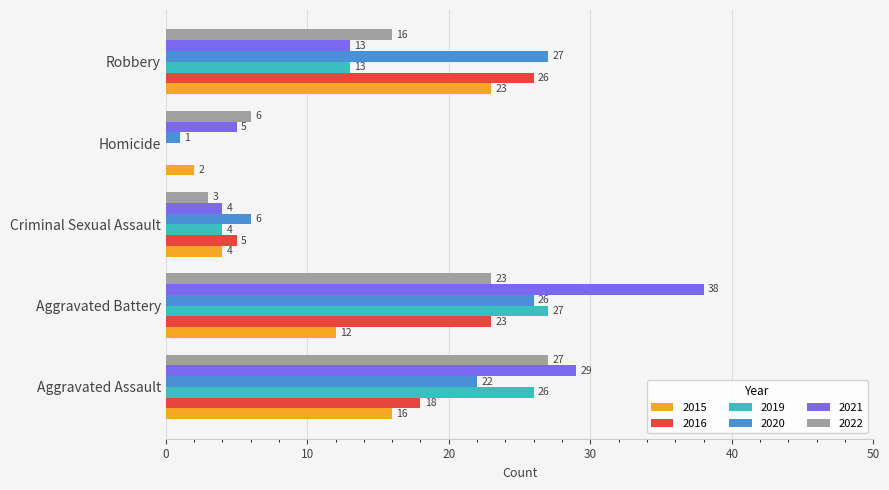

Is the value of 2022 at Aggravated Battery greater than the value of 2015 at Homicide?

Yes